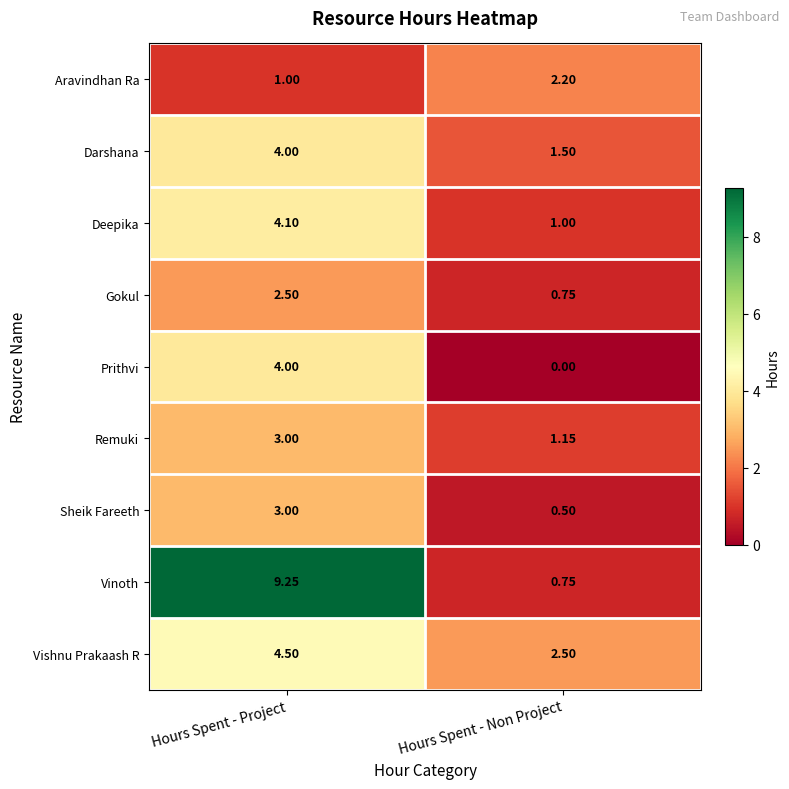

Between Hours Spent - Project and Hours Spent - Non Project, which series saw the biggest shift?

Vinoth